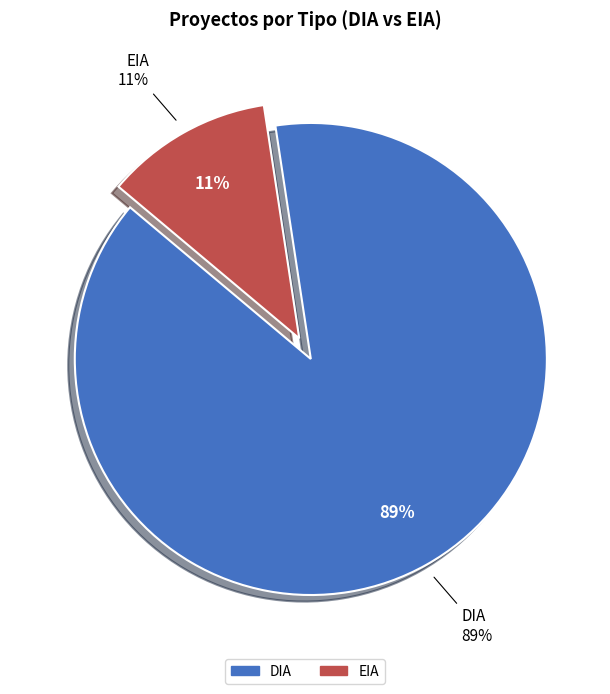

Rank the categories by value from highest to lowest.

DIA, EIA